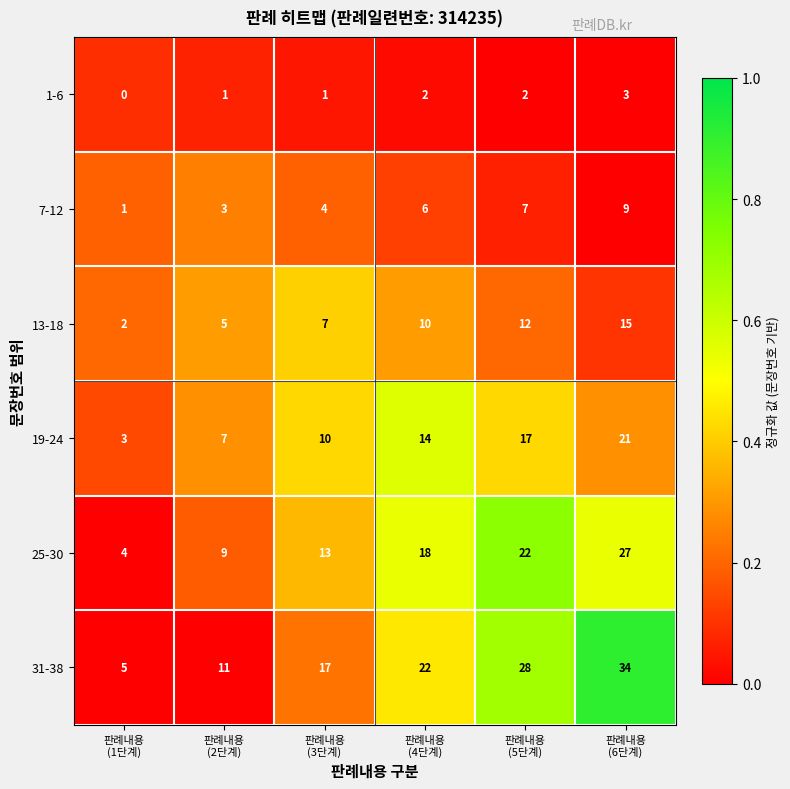

Which series has the largest range (max minus min)?

31-38